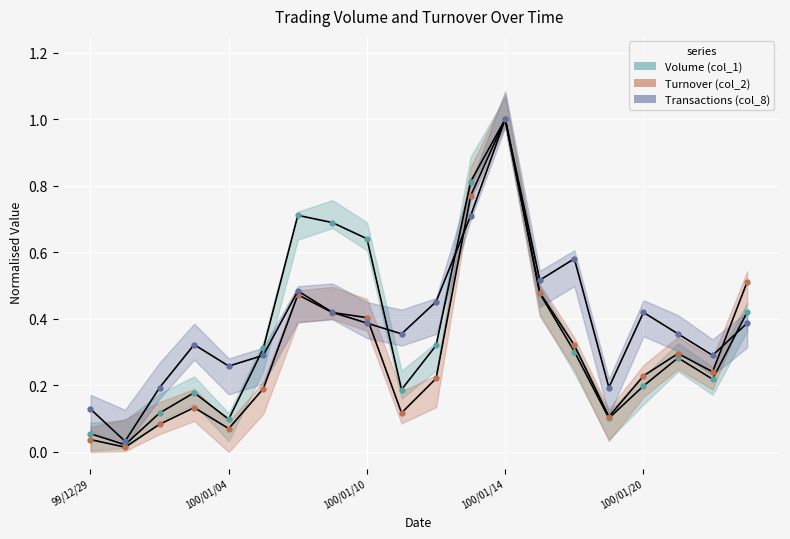

Reading left to right, extract all data points from this chart.

Volume (col_1): 0.1	0.0	0.1	0.2	0.1	0.3	0.7	0.7	0.6	0.2	0.3	0.8	1.0	0.5	0.3	0.1	0.2	0.3	0.2	0.4
Turnover (col_2): 0.0	0.0	0.1	0.1	0.1	0.2	0.5	0.4	0.4	0.1	0.2	0.8	1.0	0.5	0.3	0.1	0.2	0.3	0.2	0.5
Transactions (col_8): 0.1	0.0	0.2	0.3	0.3	0.3	0.5	0.4	0.4	0.4	0.5	0.7	1.0	0.5	0.6	0.2	0.4	0.4	0.3	0.4